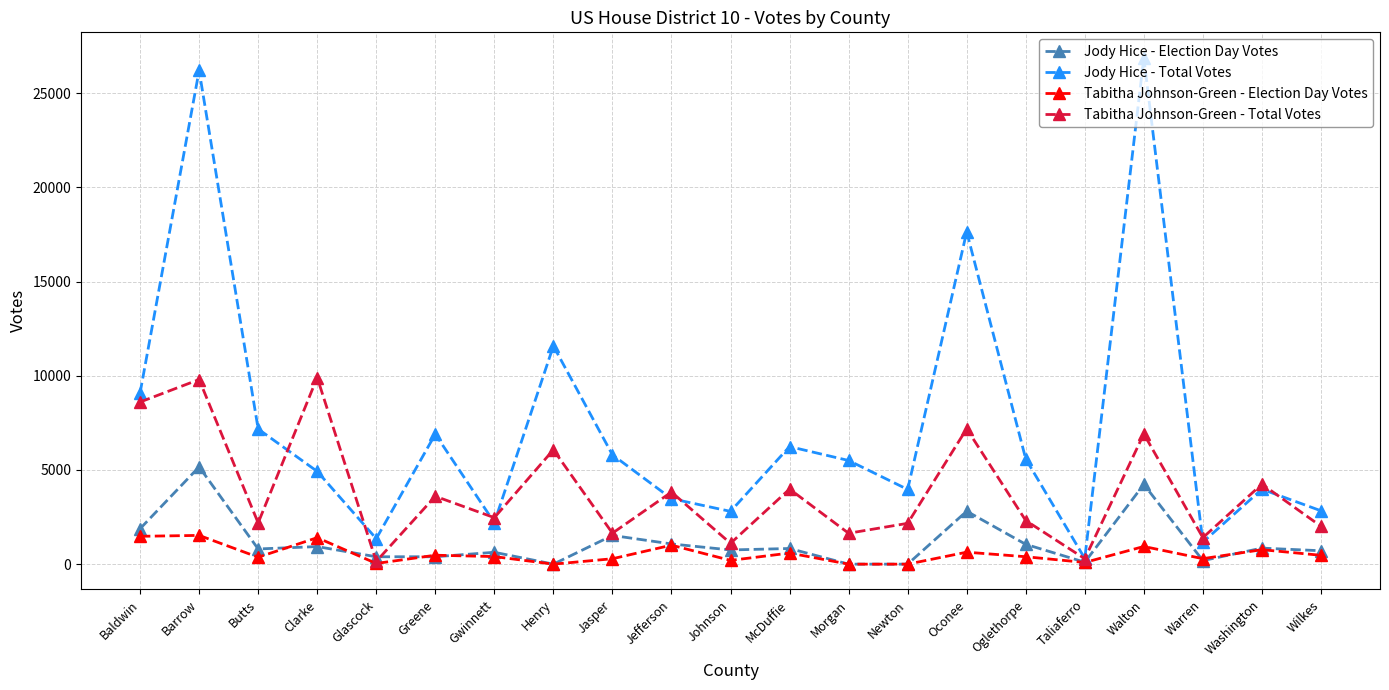

Which series has the widest spread of values?

Jody Hice - Total Votes